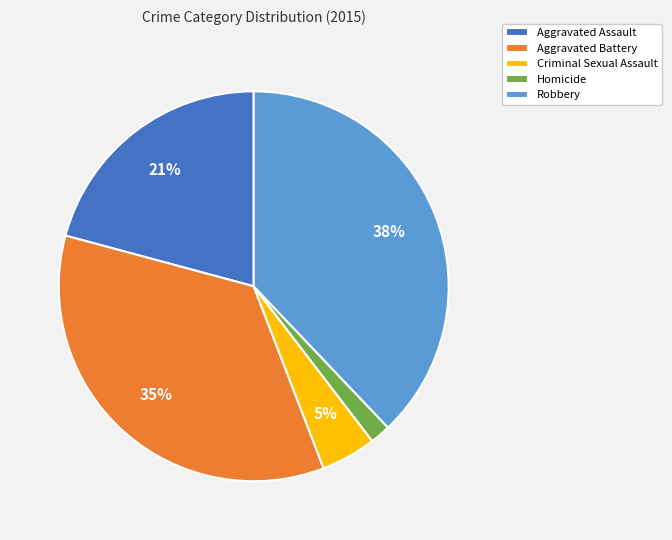

Count the number of slices in the pie.

5